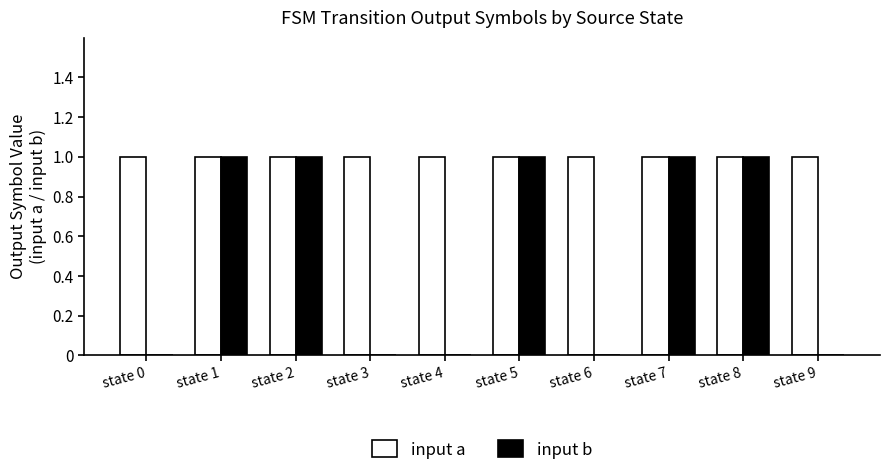

Which series has the largest total across all categories?

input a